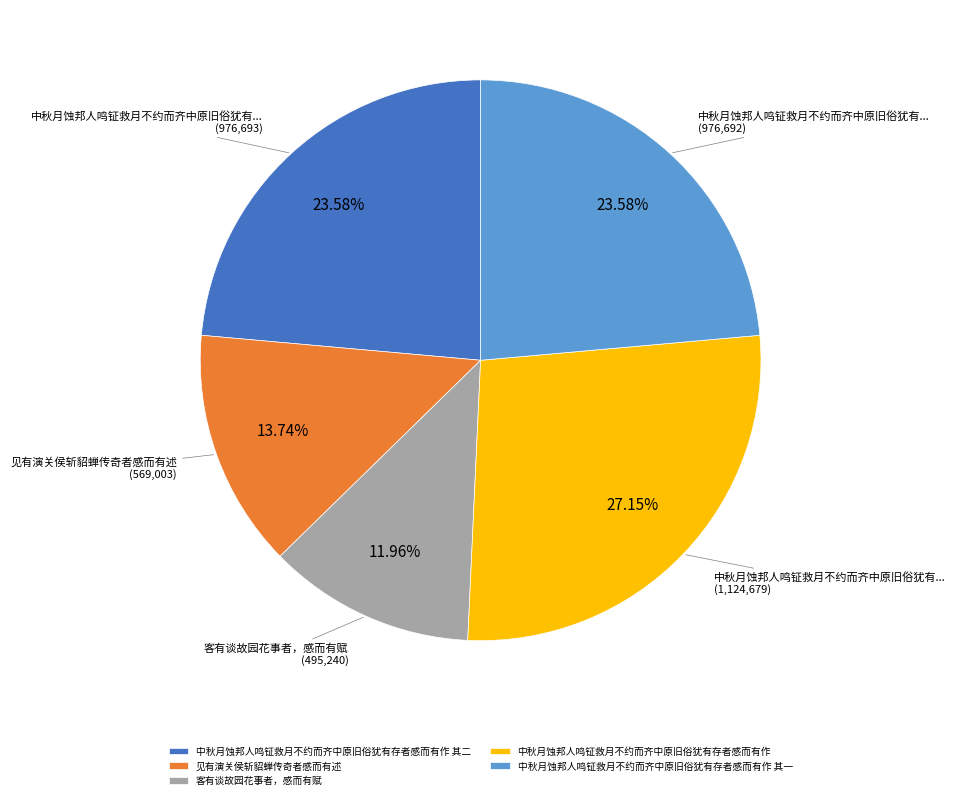

Does any single category account for the majority?

No